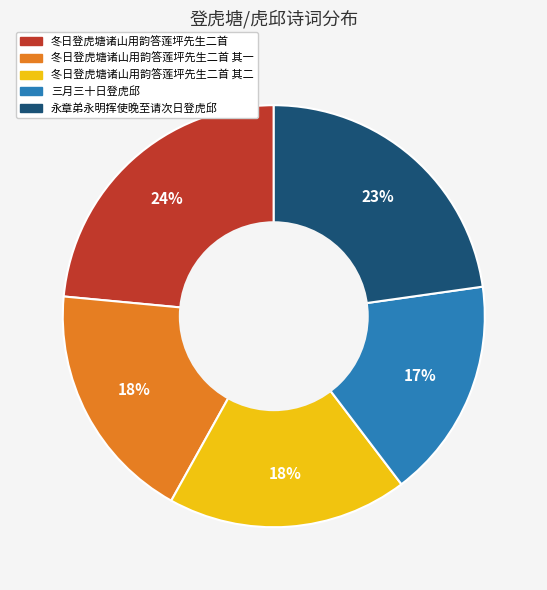

Combined, do 永章弟永明挥使晚至请次日登虎邱 and 三月三十日登虎邱 account for over 50%?

No